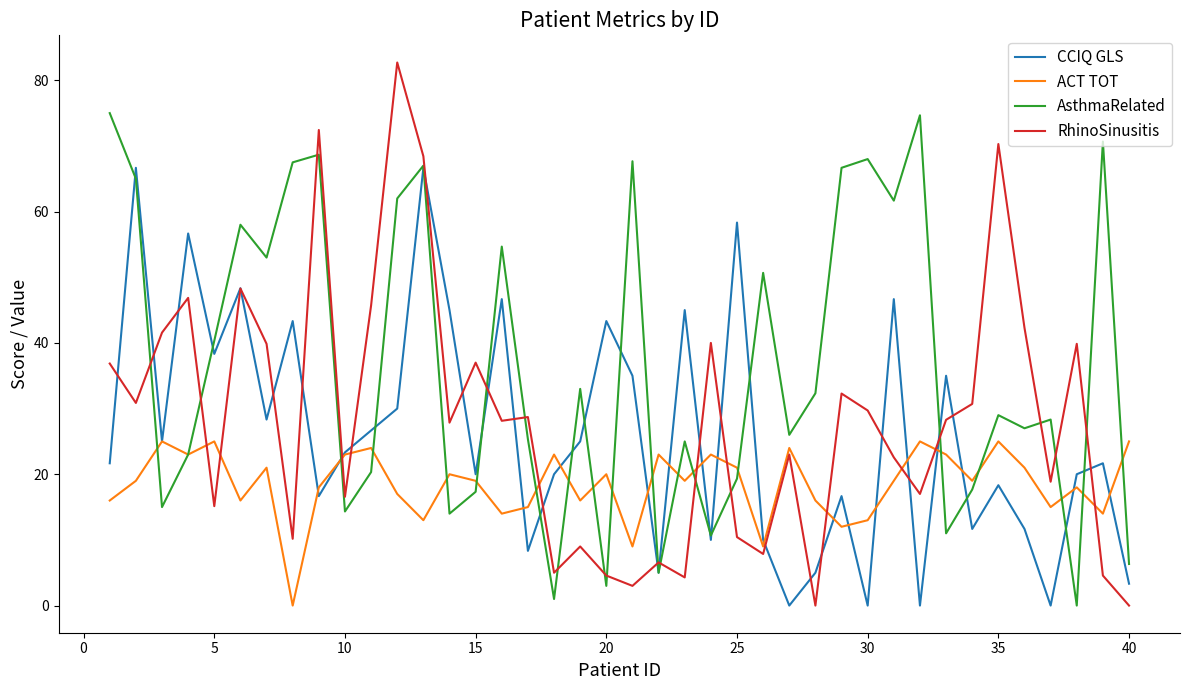

What are all the series names shown in the legend?

CCIQ GLS, ACT TOT, AsthmaRelated, RhinoSinusitis